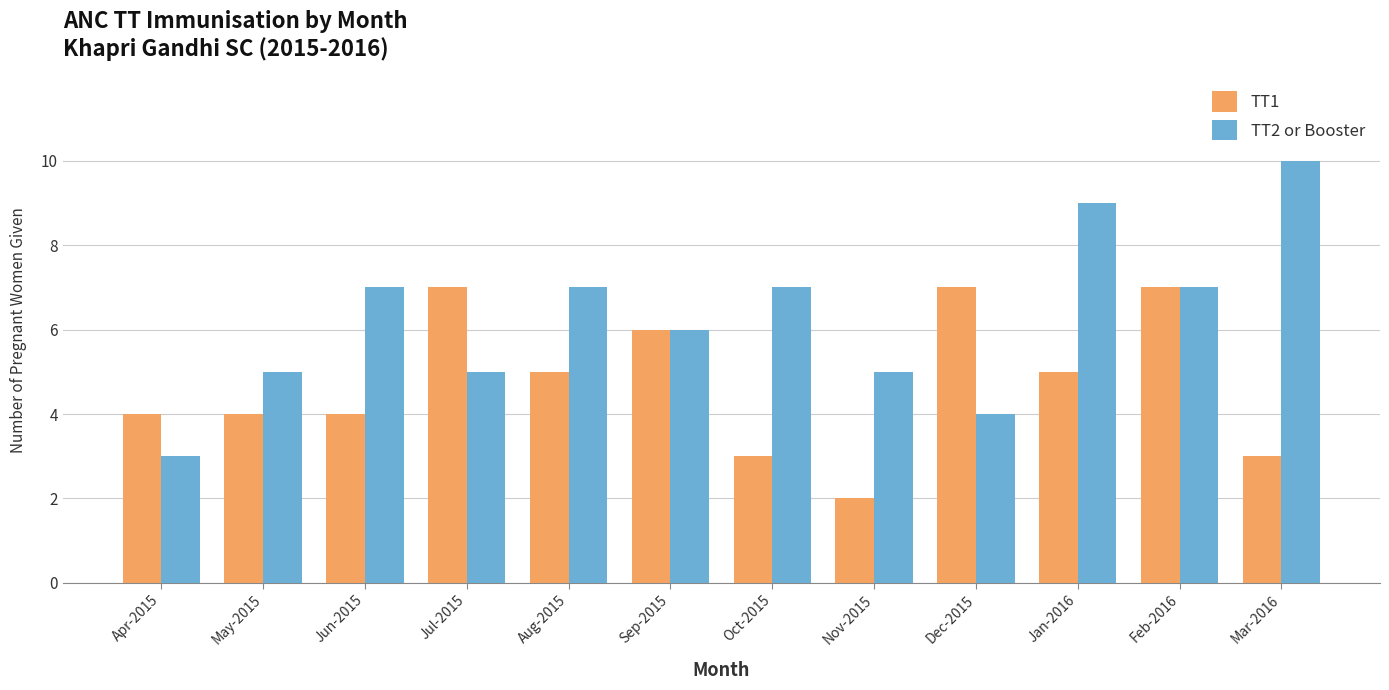

How many groups of bars are there?

12